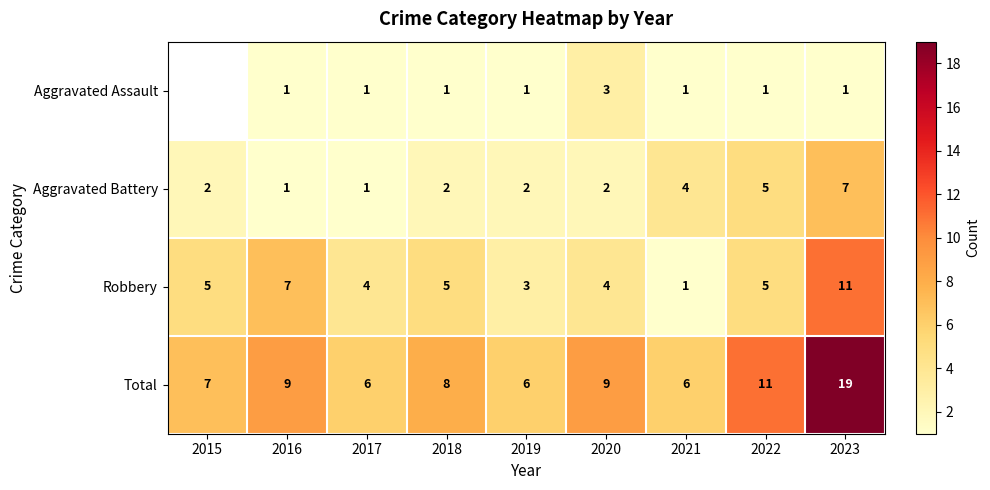

Count the Robbery values in the range 4 to 5.

5